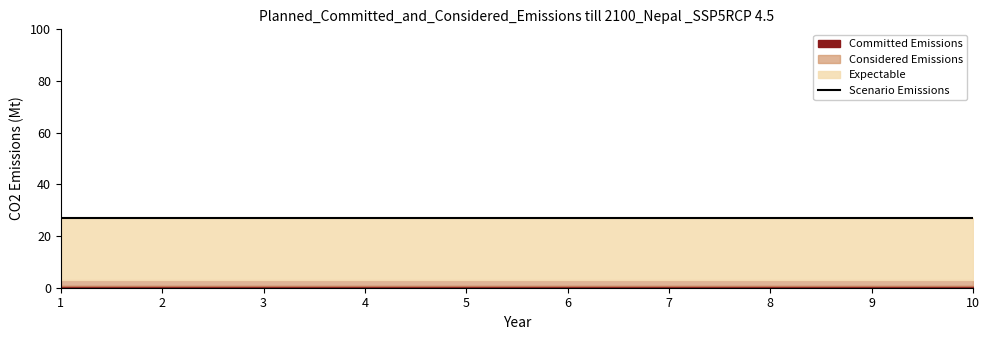

Is it true that L equals 0 at 10?

True